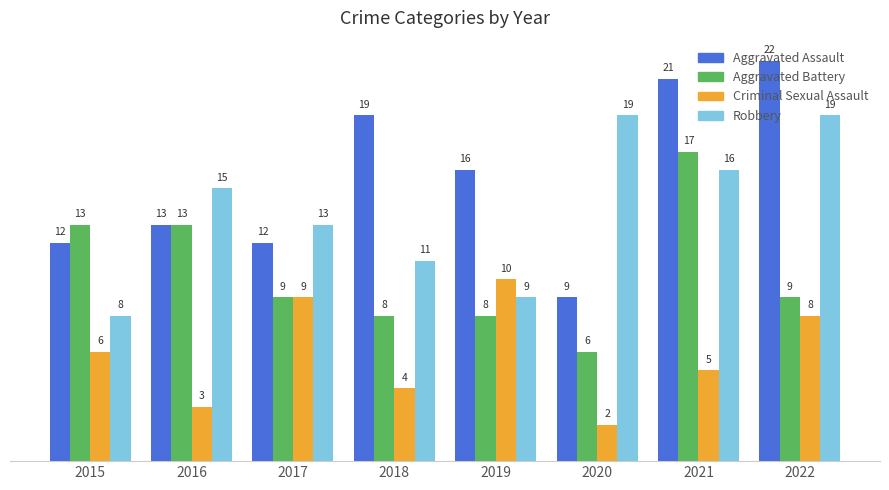

What are all the series names shown in the legend?

Aggravated Assault, Aggravated Battery, Criminal Sexual Assault, Robbery